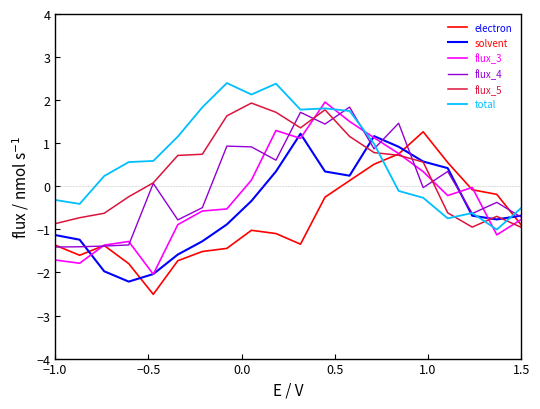

True or false: total and flux_5 cross at least once.

True